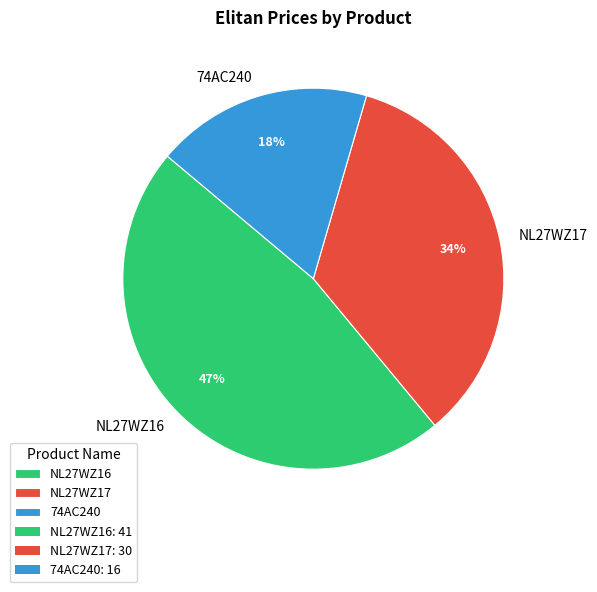

Which slice is the largest?

NL27WZ16